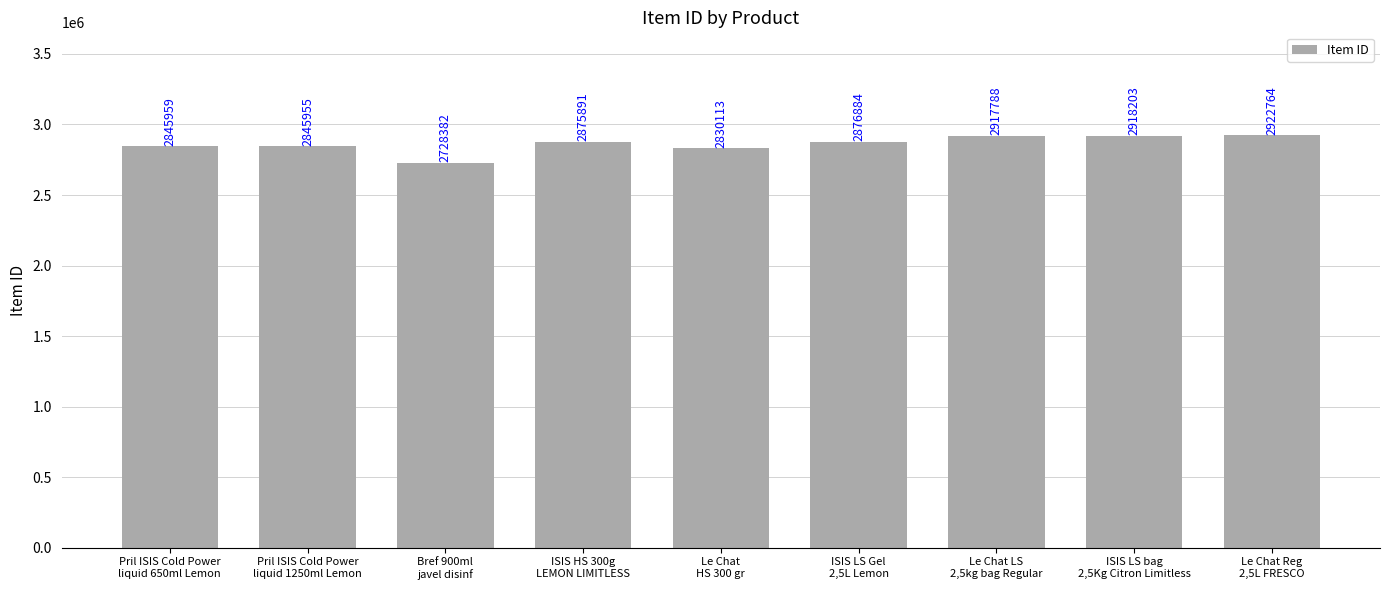

List the labels in order of value, largest first.

Le Chat Reg
2,5L FRESCO, ISIS LS bag
2,5Kg Citron Limitless, Le Chat LS
2,5kg bag Regular, ISIS LS Gel
2,5L Lemon, ISIS HS 300g
LEMON LIMITLESS, Pril ISIS Cold Power
liquid 650ml Lemon, Pril ISIS Cold Power
liquid 1250ml Lemon, Le Chat
HS 300 gr, Bref 900ml
javel disinf